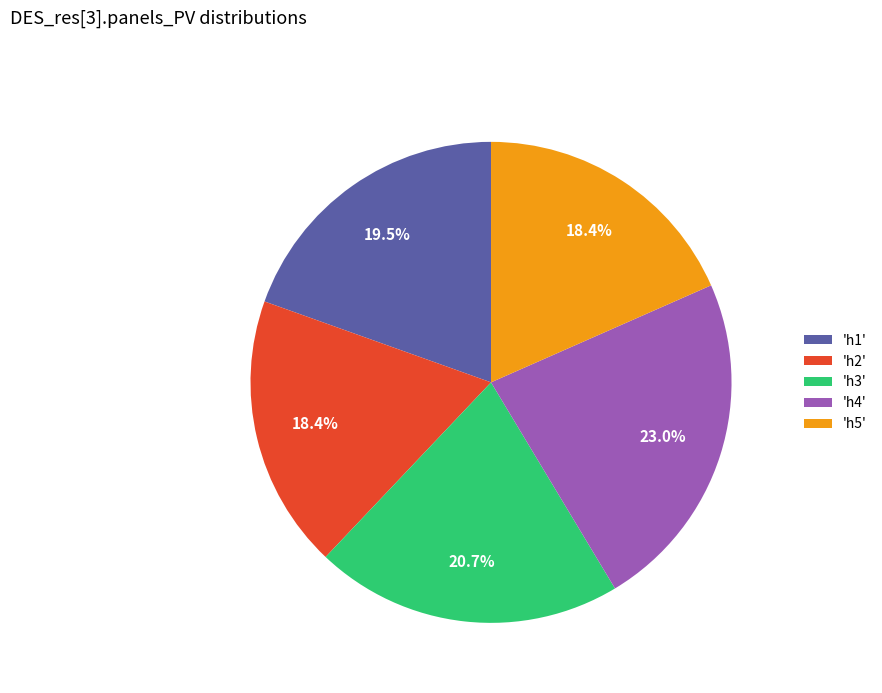

Which category has the biggest portion of the pie?

'h4'